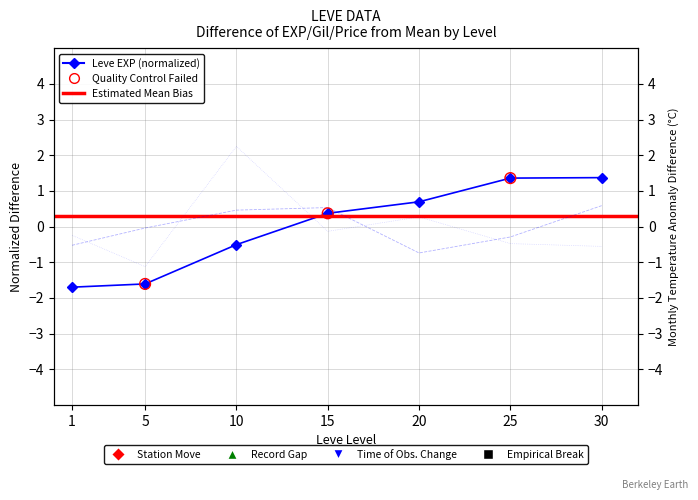

At how many categories does at least one series exceed 1?

3